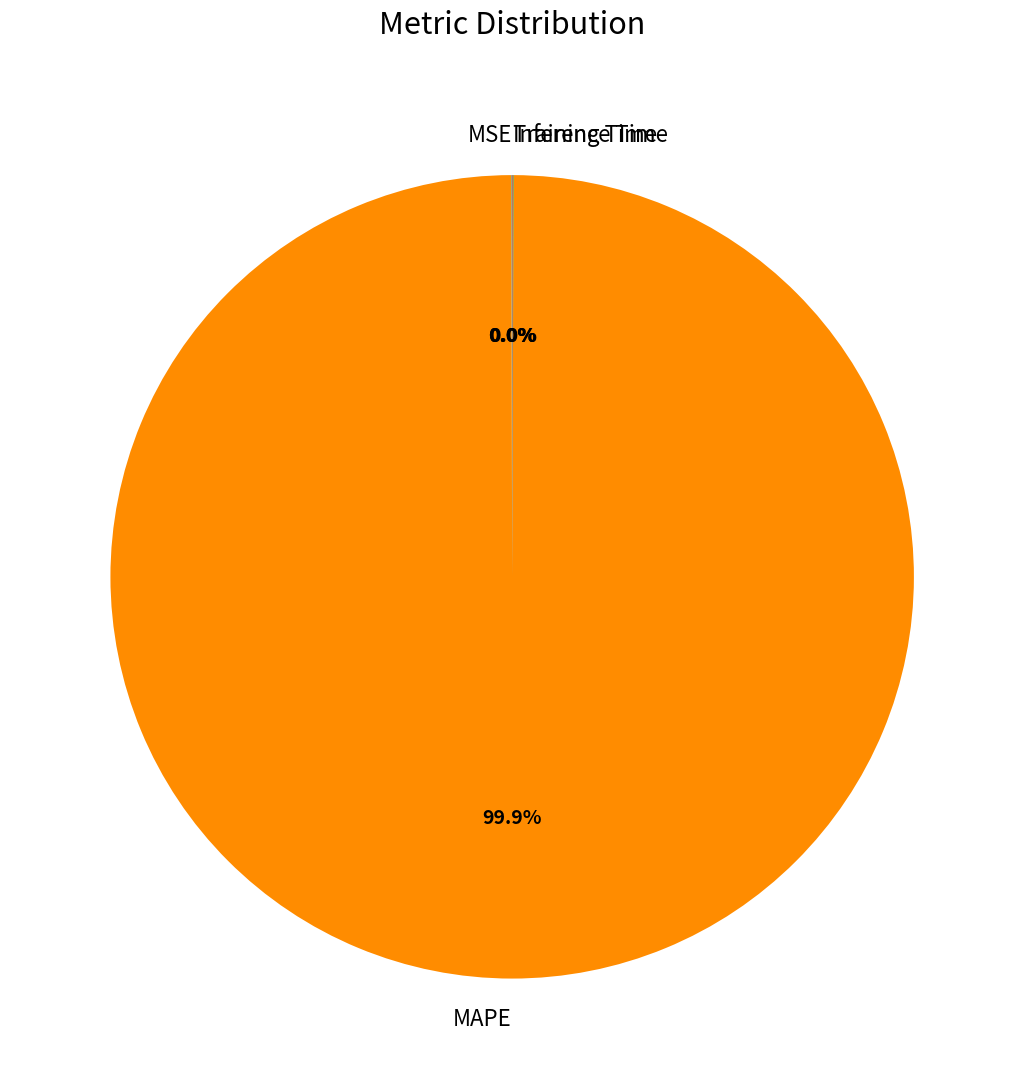

What percentage is the MAPE slice, to the nearest percent?

100%